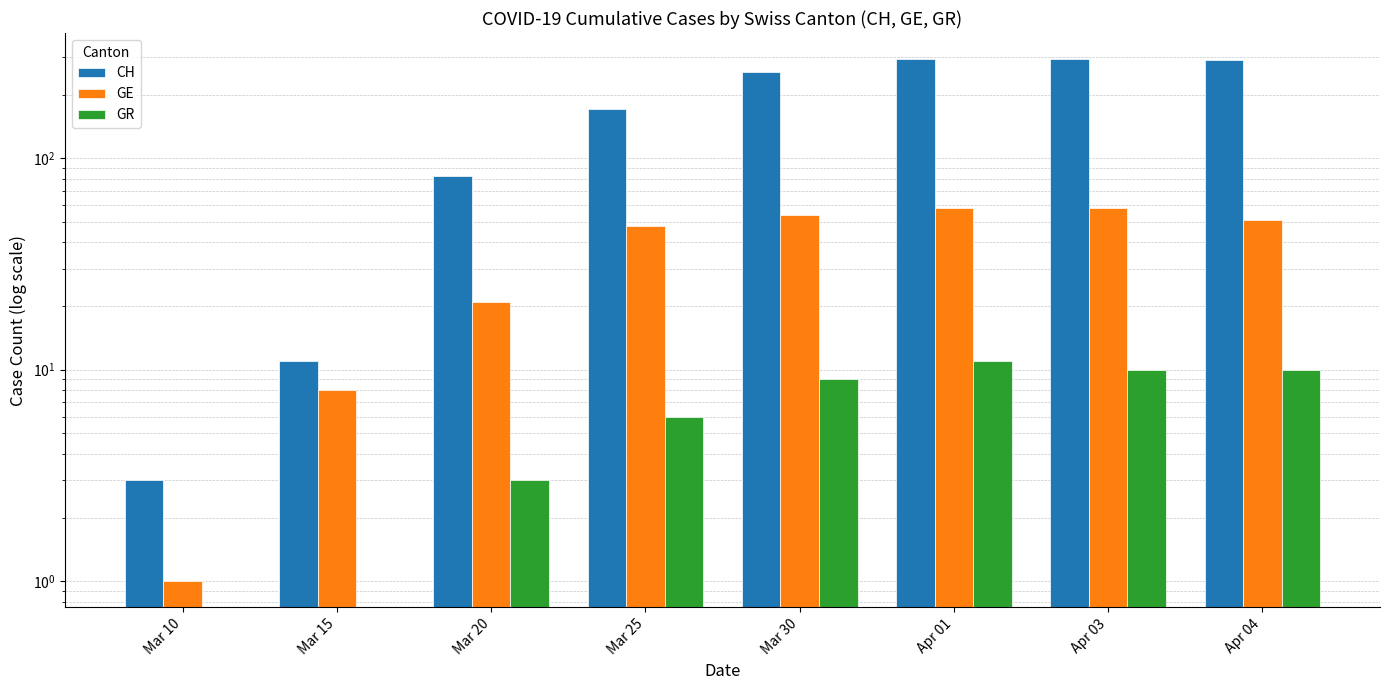

Which category has the lowest value in the GE series?

Mar 10